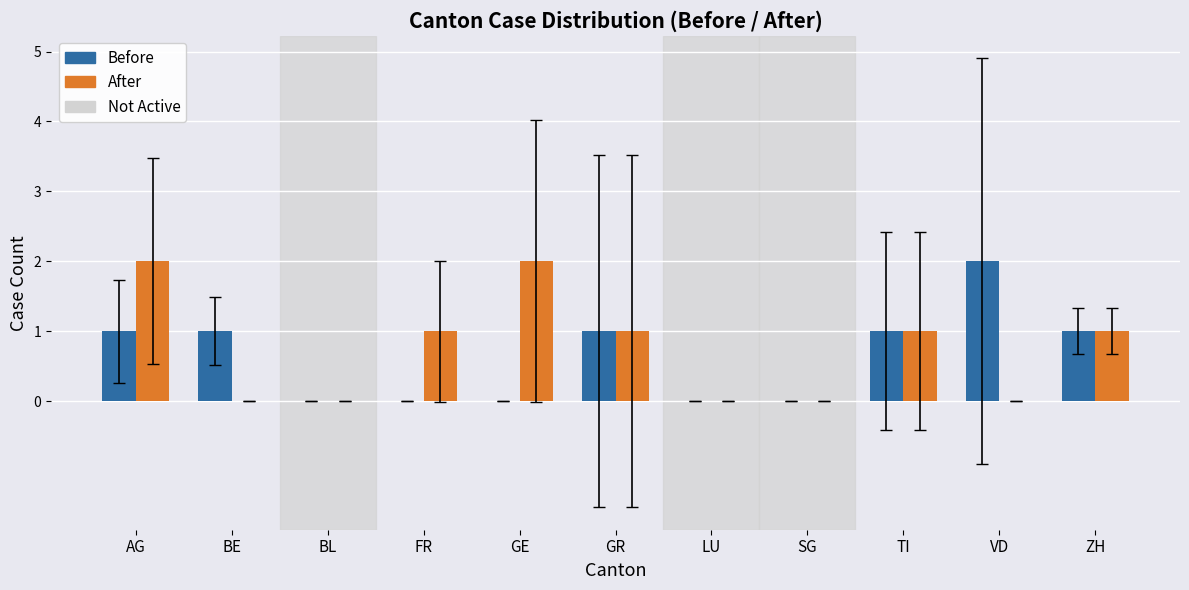

Between FR and ZH, which series saw the biggest shift?

Before